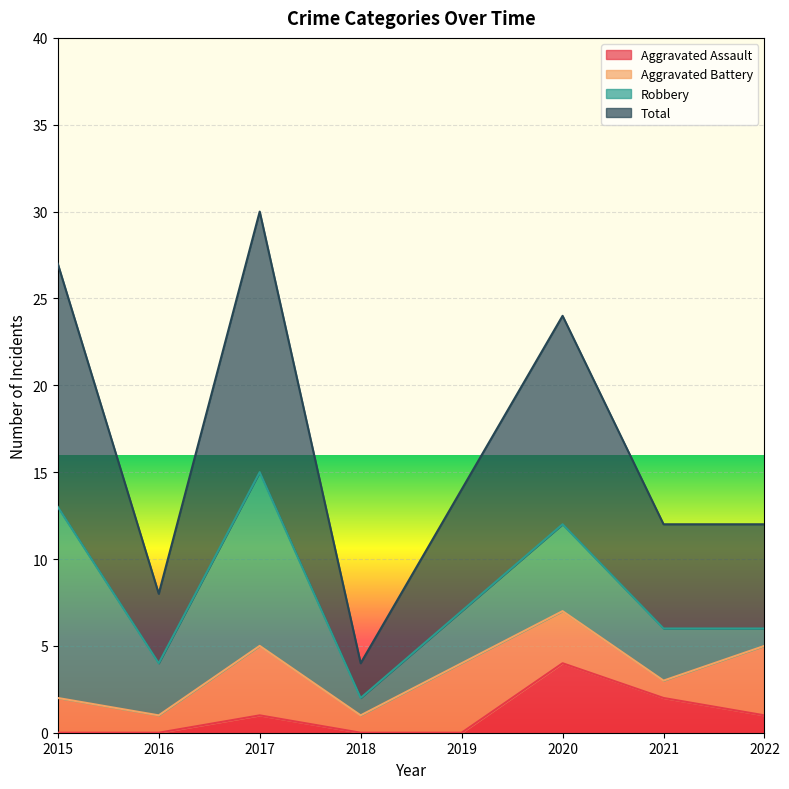

How many values in the Total series exceed 14?

3